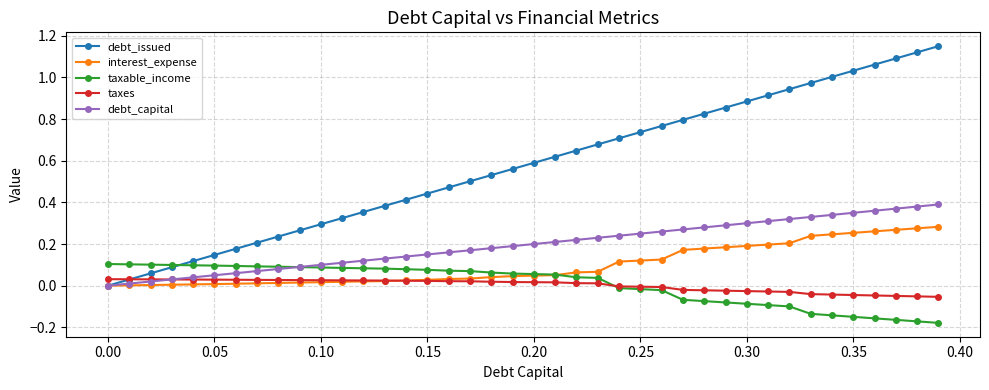

Which series has the largest range (max minus min)?

debt_issued